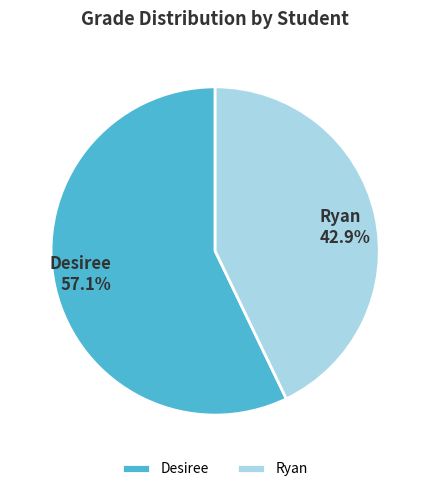

True or false: Desiree accounts for 57% of the total.

True